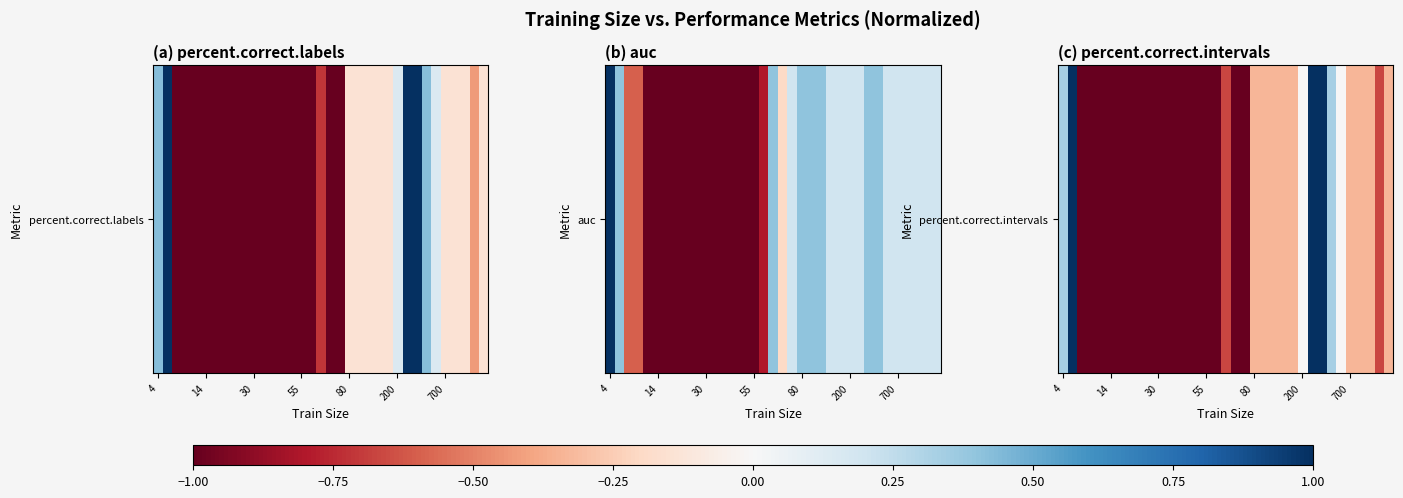

Where is the data nearest to the value 0?

200